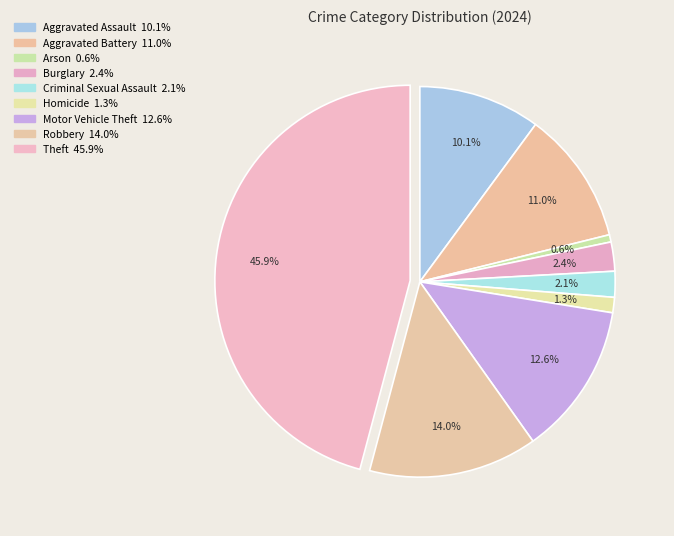

How many slices are in this pie chart?

9